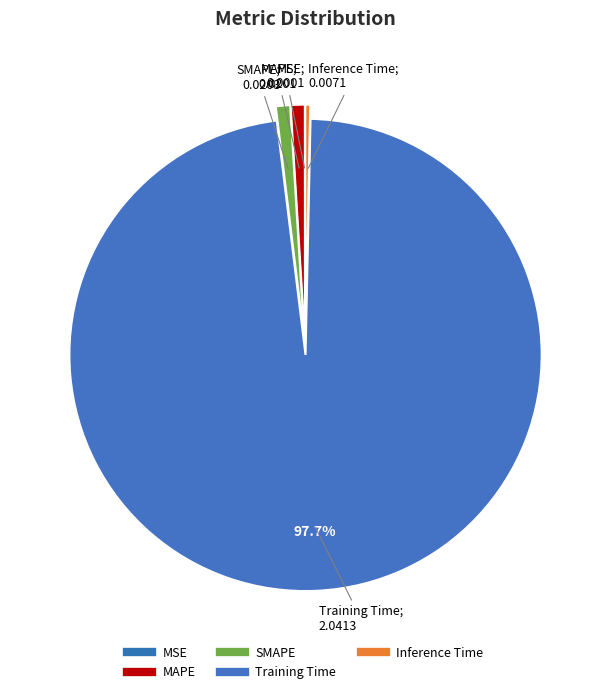

Which category has the biggest portion of the pie?

Training Time